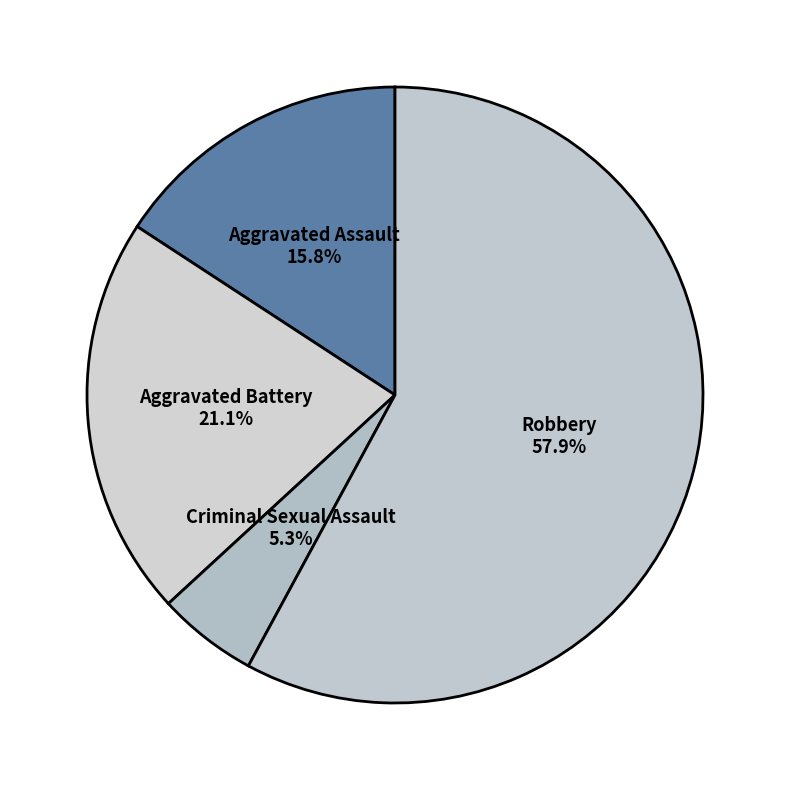

Rank the categories by value from highest to lowest.

Robbery, Aggravated Battery, Aggravated Assault, Criminal Sexual Assault